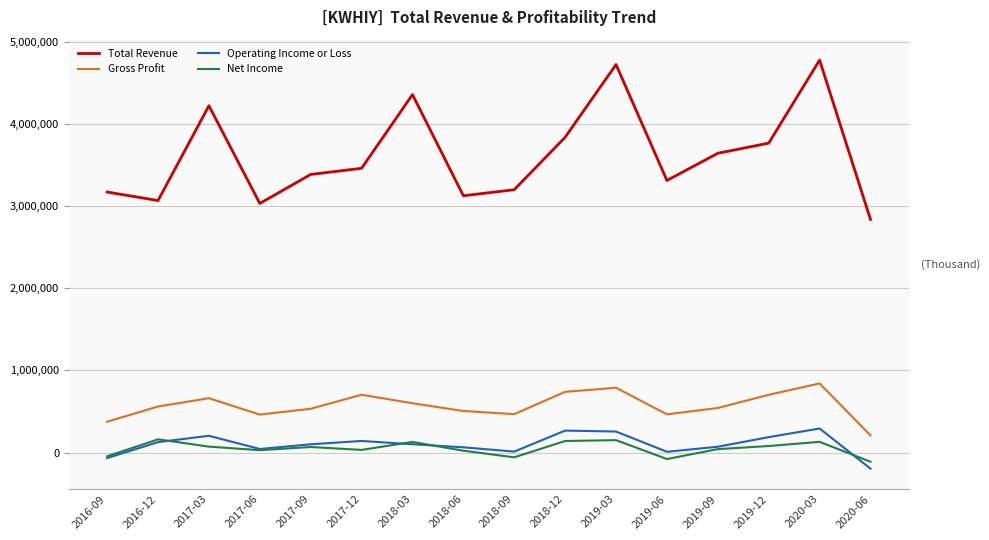

True or false: Total Revenue has a value of 4356100 at 2018-03.

True